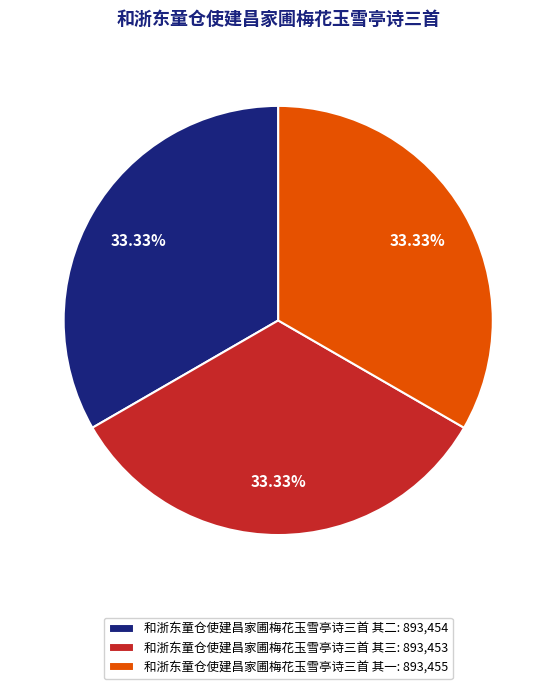

What percentage is NOT represented by 和浙东童仓使建昌家圃梅花玉雪亭诗三首 其一?

66.7%